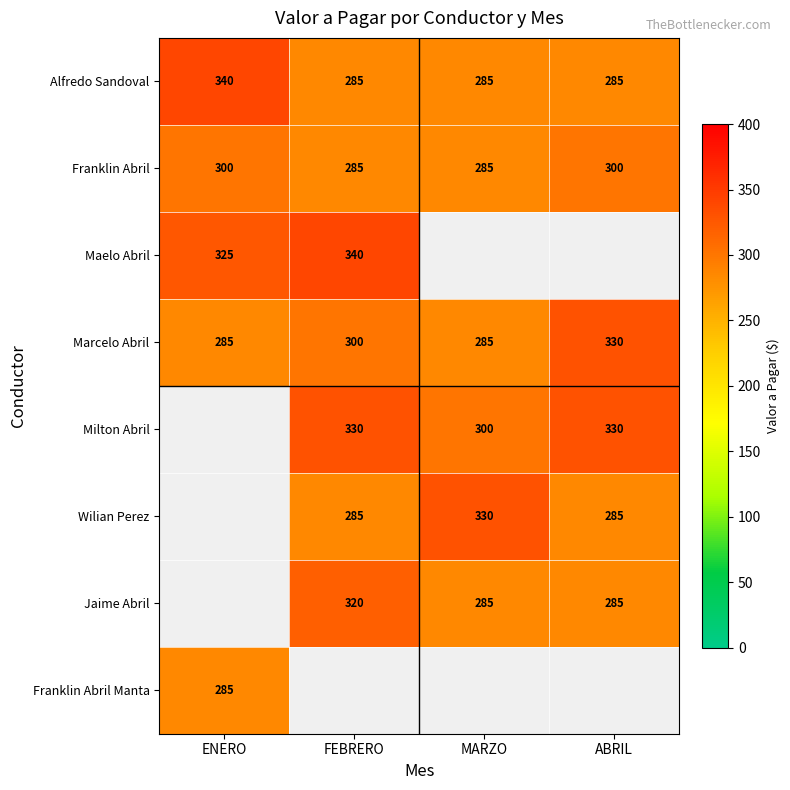

Is the value of Alfredo Sandoval at FEBRERO greater than the value of Milton Abril at FEBRERO?

No